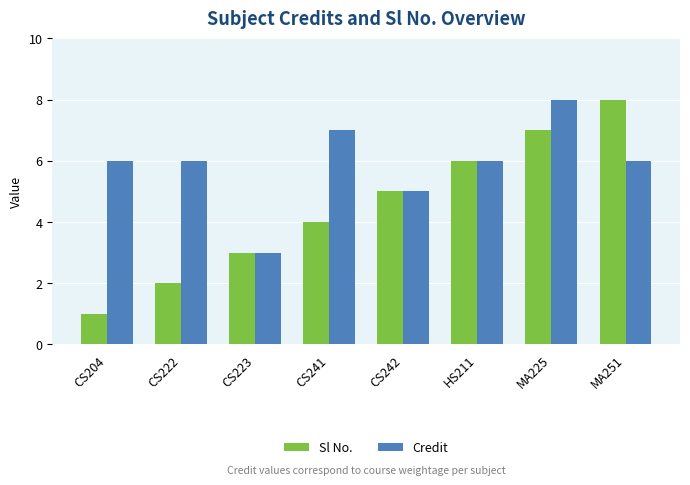

Reading left to right, what are all the values shown in this chart?

Sl No.: 1	2	3	4	5	6	7	8
Credit: 6	6	3	7	5	6	8	6